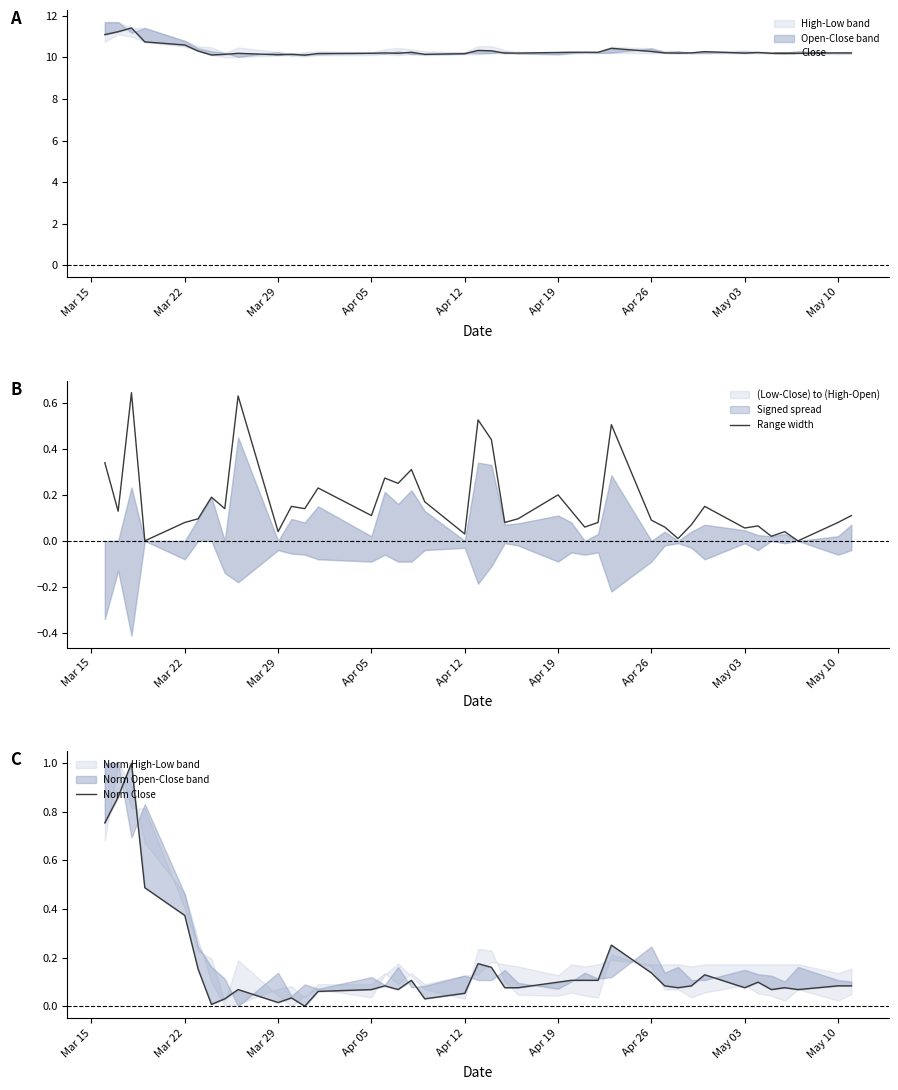

Reading left to right, extract all data points from this chart.

Close: 11.1	11.2	11.4	10.8	10.6	10.3	10.1	10.1	10.2	10.1	10.2	10.1	10.2	10.2	10.2	10.2	10.2	10.1	10.2	10.3	10.3	10.2	10.2	10.2	10.2	10.2	10.2	10.4	10.3	10.2	10.2	10.2	10.3	10.2	10.2	10.2	10.2	10.2	10.2	10.2
Range width: 0.3	0.1	0.6	0.0	0.1	0.1	0.2	0.1	0.6	0.0	0.1	0.1	0.2	0.1	0.3	0.2	0.3	0.2	0.0	0.5	0.4	0.1	0.1	0.2	0.1	0.1	0.1	0.5	0.1	0.1	0.0	0.1	0.1	0.1	0.1	0.0	0.0	0.0	0.1	0.1
Norm Close: 0.8	0.9	1.0	0.5	0.4	0.2	0.0	0.0	0.1	0.0	0.0	0.0	0.1	0.1	0.1	0.1	0.1	0.0	0.1	0.2	0.2	0.1	0.1	0.1	0.1	0.1	0.1	0.3	0.1	0.1	0.1	0.1	0.1	0.1	0.1	0.1	0.1	0.1	0.1	0.1